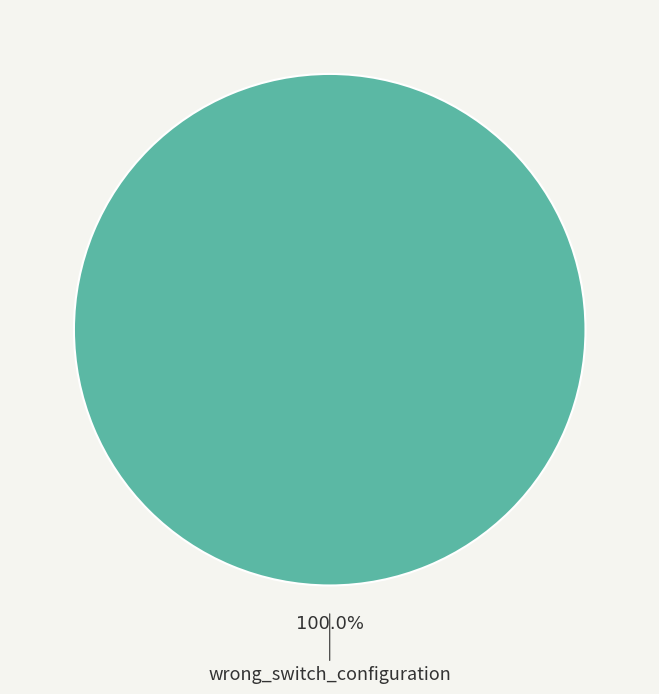

What percentage is the wrong_switch_configuration slice, to the nearest percent?

100%